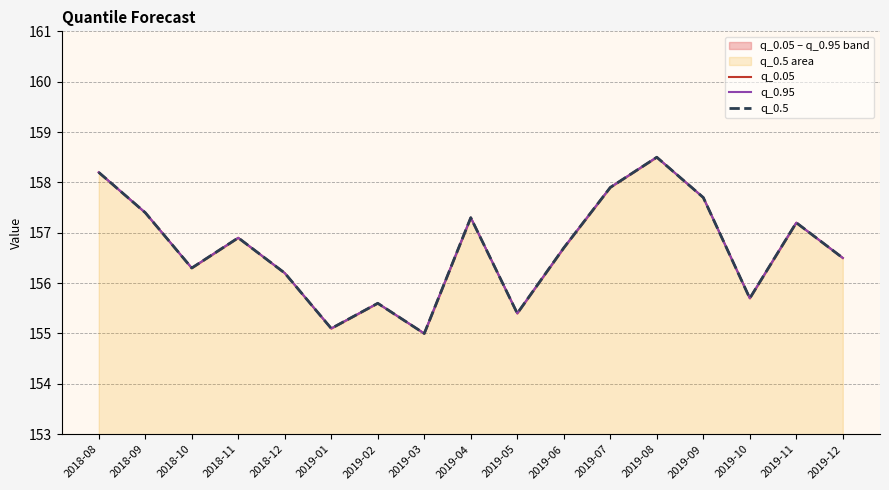

At which category is the sum across all series the highest?

2019-08